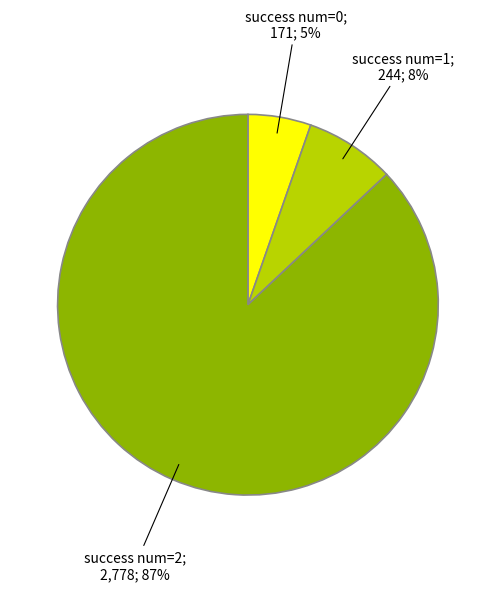

Is there any slice that represents more than half of the pie?

Yes